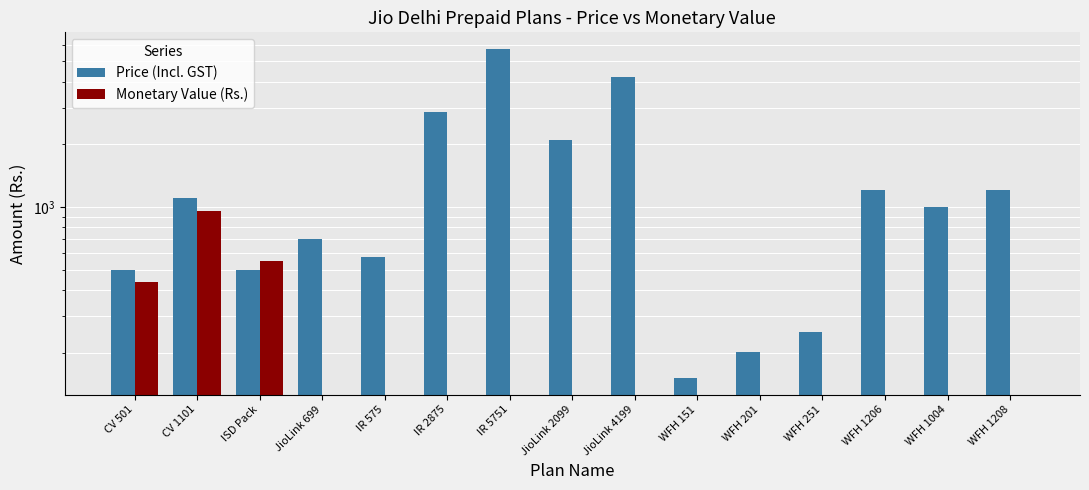

What is the sum of all Monetary Value (Rs.) values?

1944